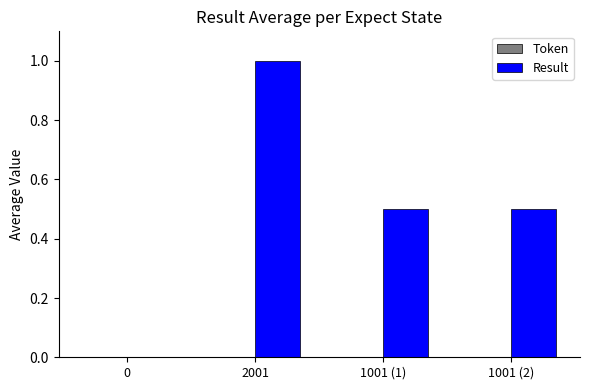

Read the value at 2001.

1.0